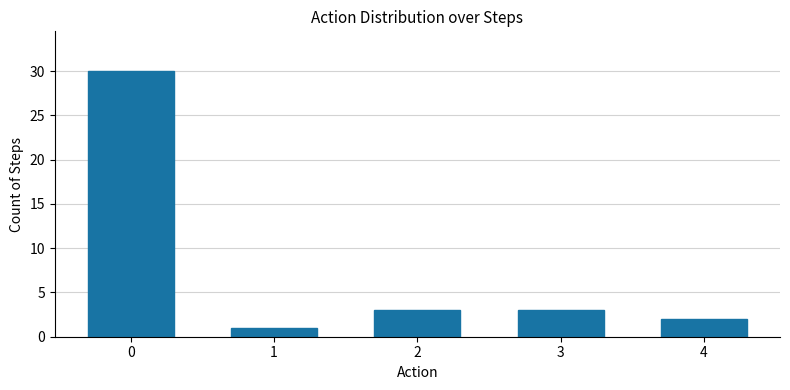

At which category does the chart reach its minimum across all series?

1